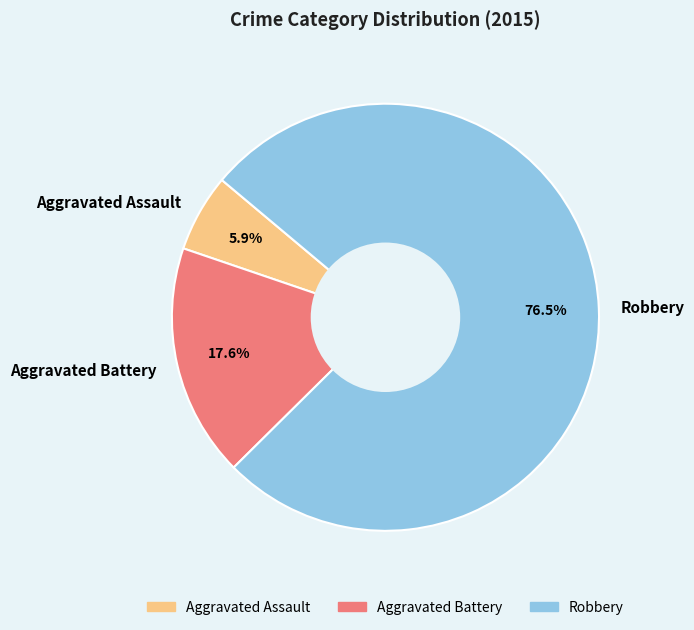

Which slice is the largest?

Robbery